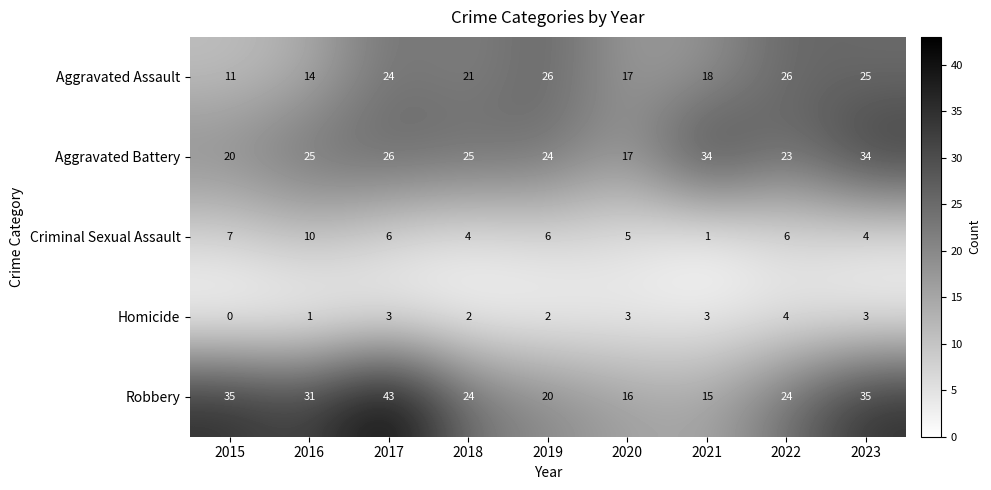

Where is Robbery nearest to the value 29?

2016